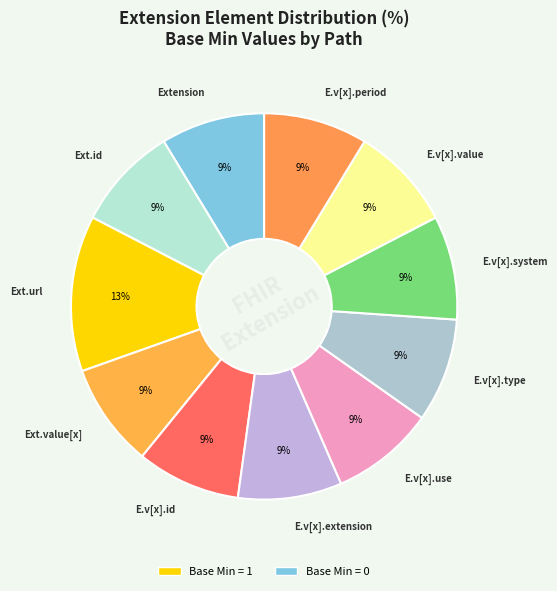

Rank the categories by value from highest to lowest.

Extension.url, Extension, Extension.id, Extension.value[x], Extension.value[x].id, Extension.value[x].extension, Extension.value[x].use, Extension.value[x].type, Extension.value[x].system, Extension.value[x].value, Extension.value[x].period